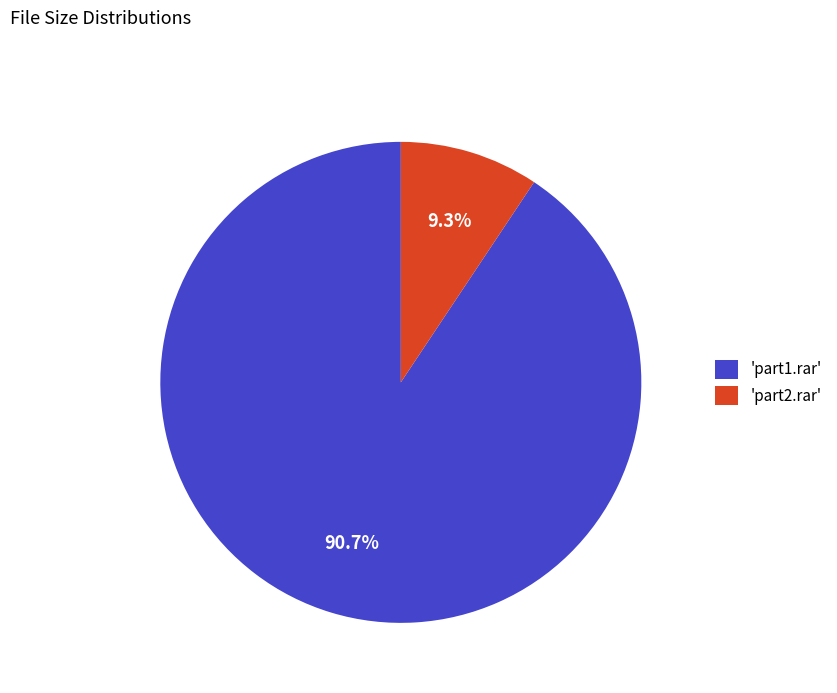

Between 'part1.rar' and 'part2.rar', which is larger?

'part1.rar'